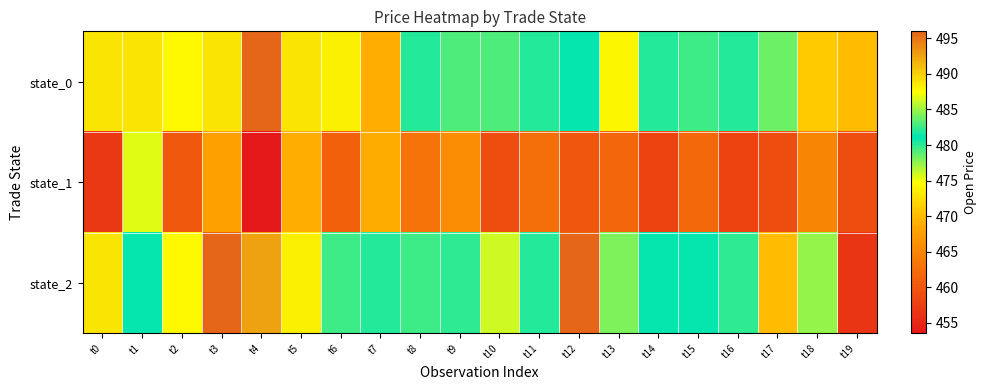

At which category is the sum across all series the highest?

t3